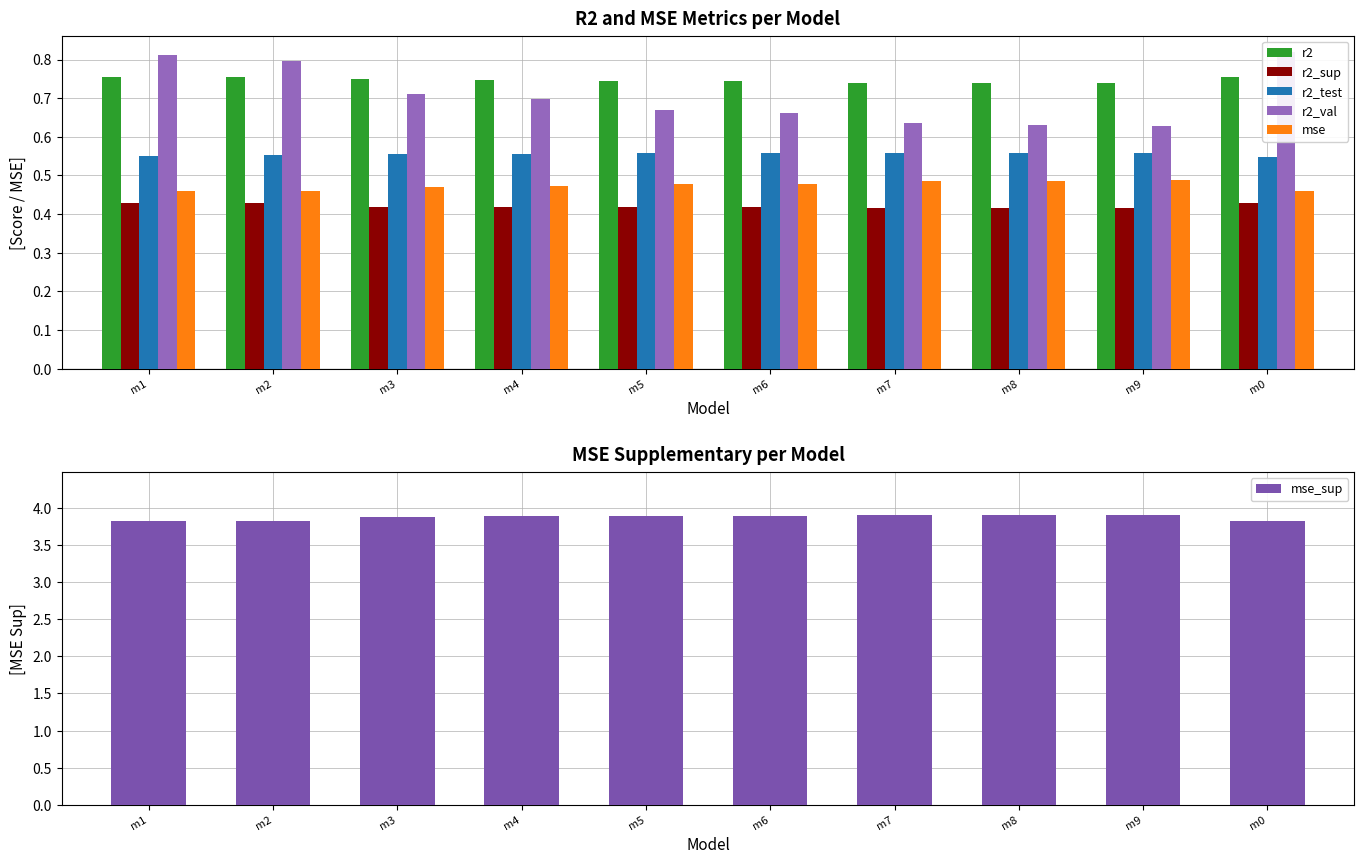

How many r2_val values are between 0 and 1?

10